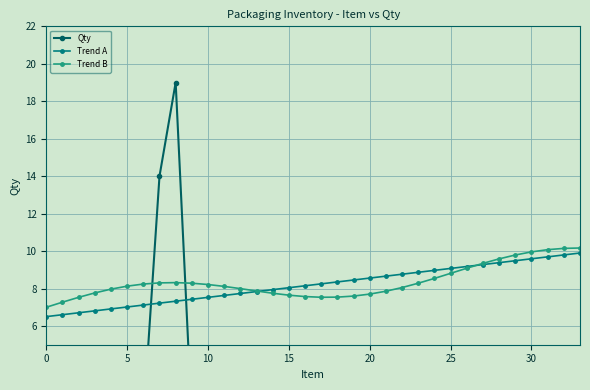

True or false: Trend A and Trend B intersect in this chart.

True